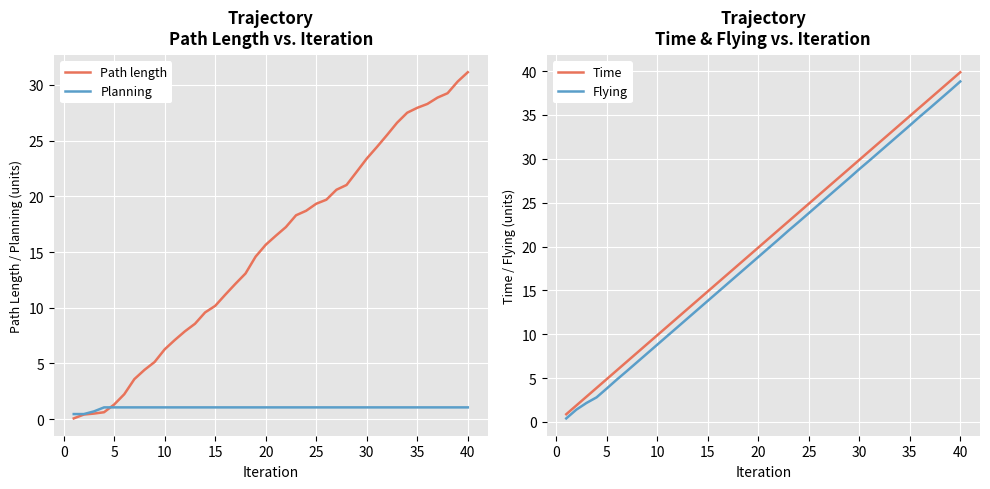

Count the number of data series in this chart.

4